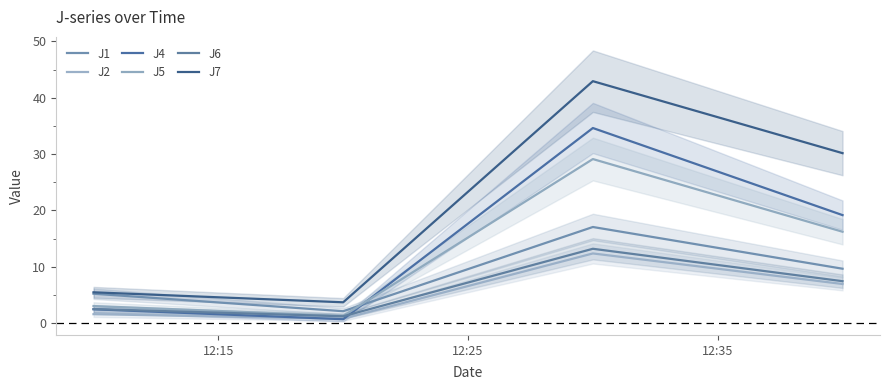

What is the difference between the maximum and minimum values in the J4 series?

33.9